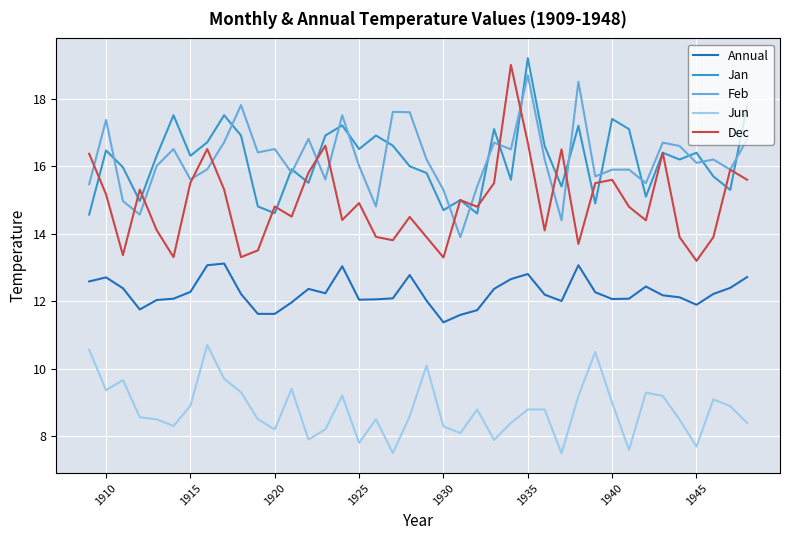

Which series has the largest range (max minus min)?

Dec